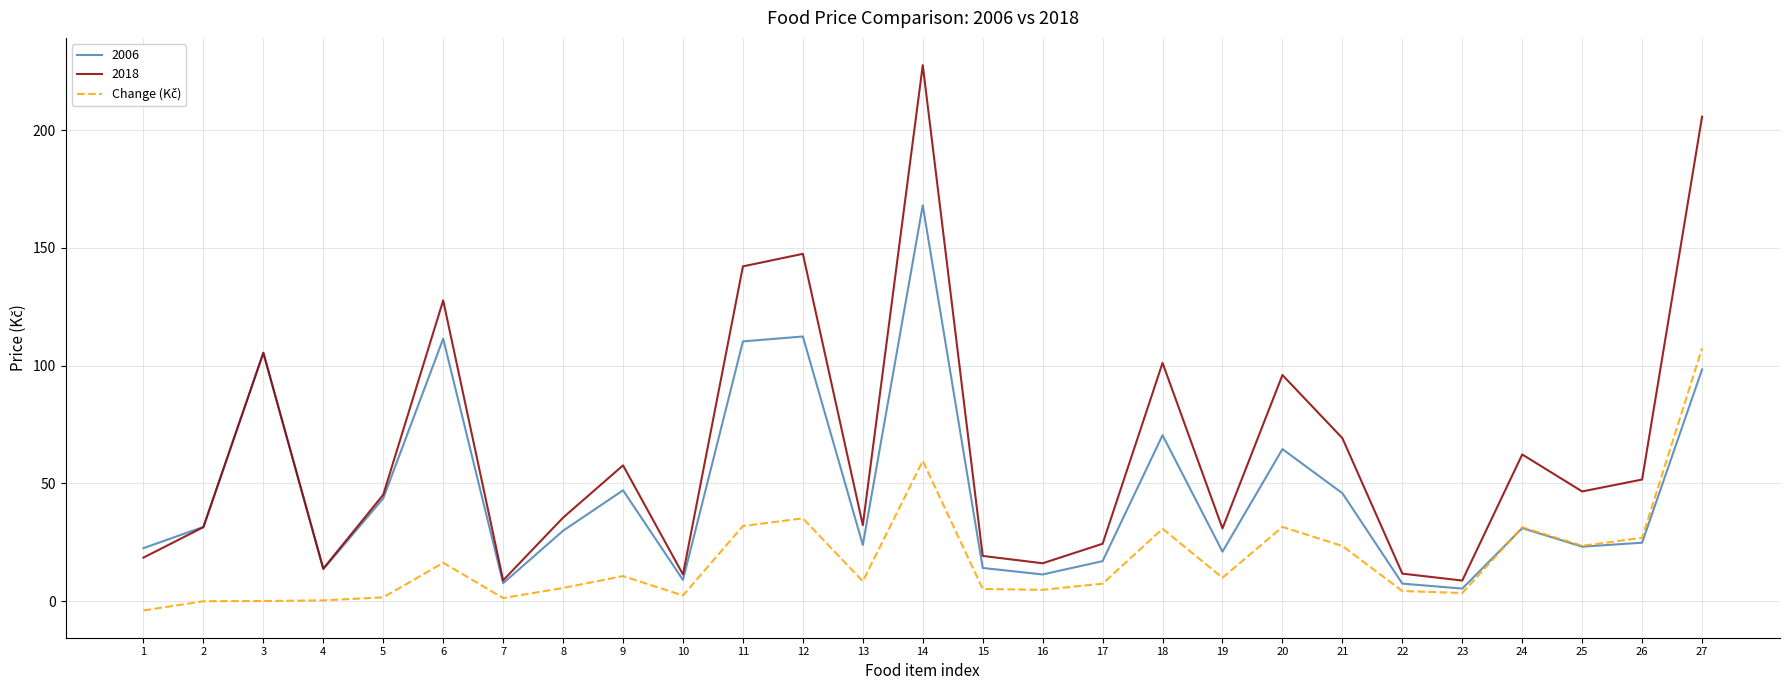

Is it true that 2018 equals 62.2 at 24?

True